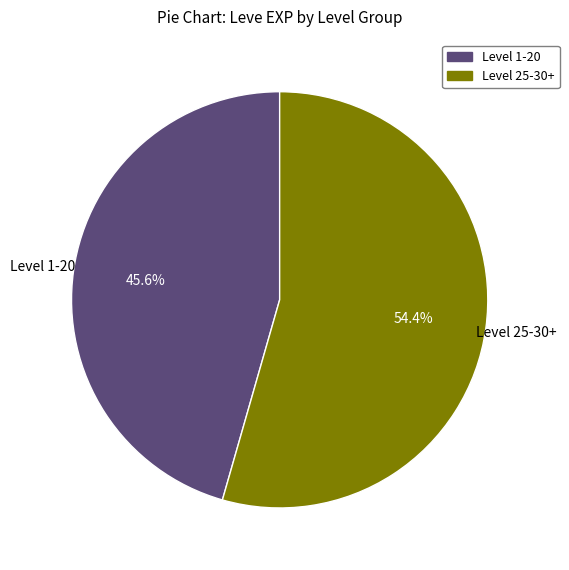

What portion of the pie excludes Level 1-20?

54.4%